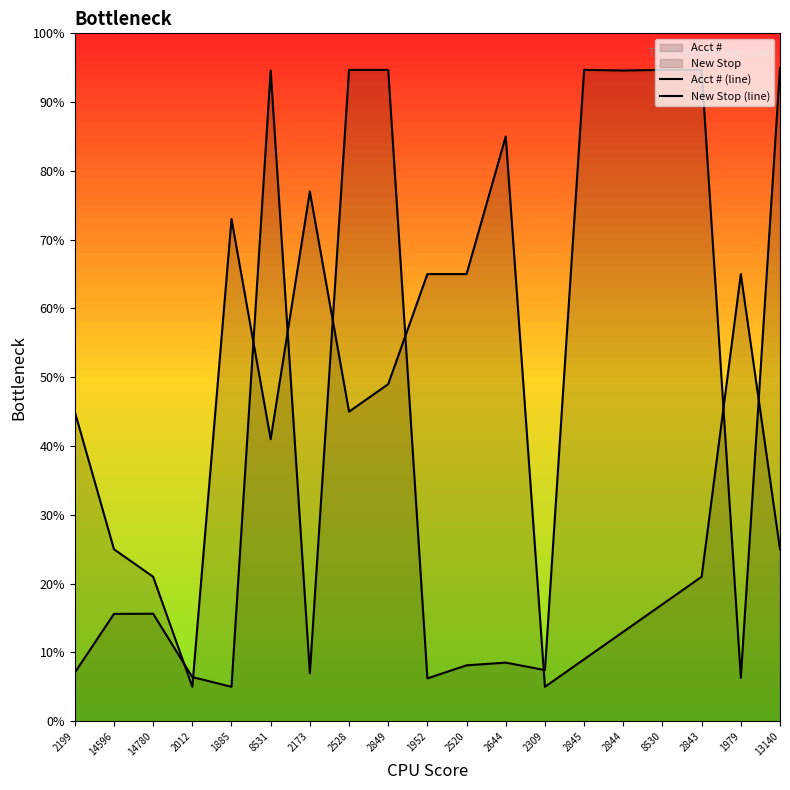

Between 14780 and 13140, which series saw the biggest shift?

Acct # (line)